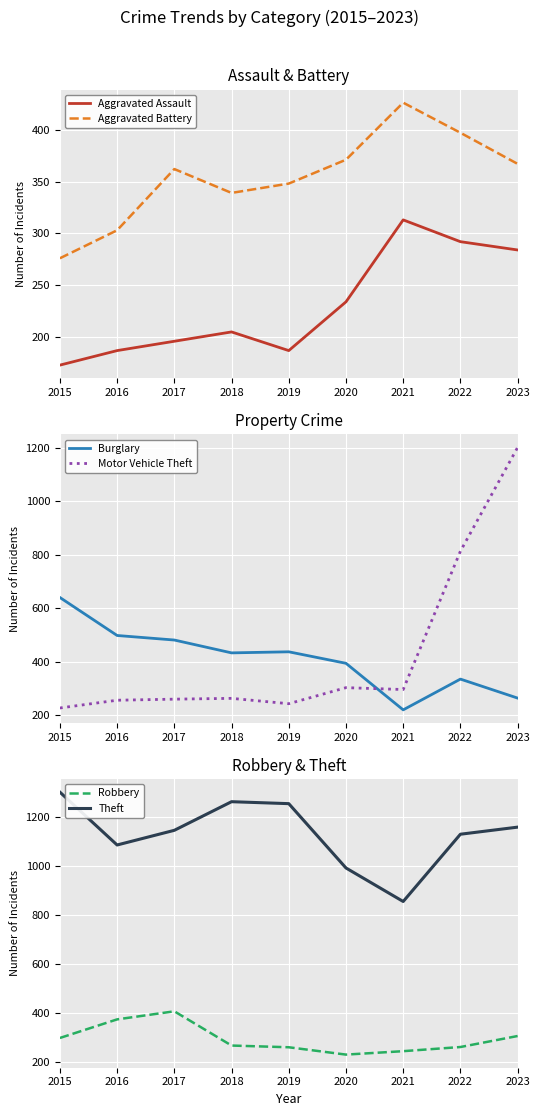

Between 2023 and 2019, which is larger?

2023